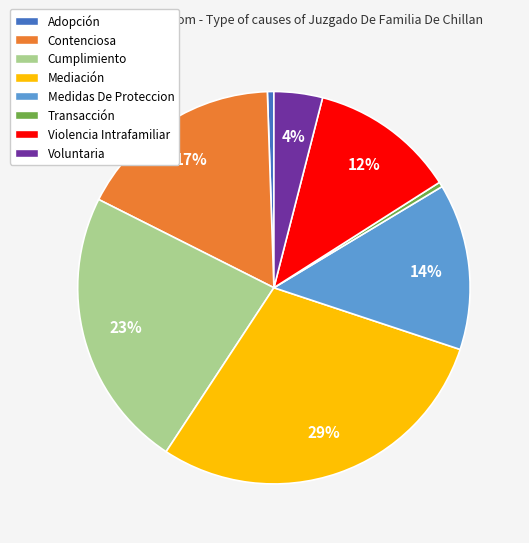

Which category has the biggest portion of the pie?

Mediación